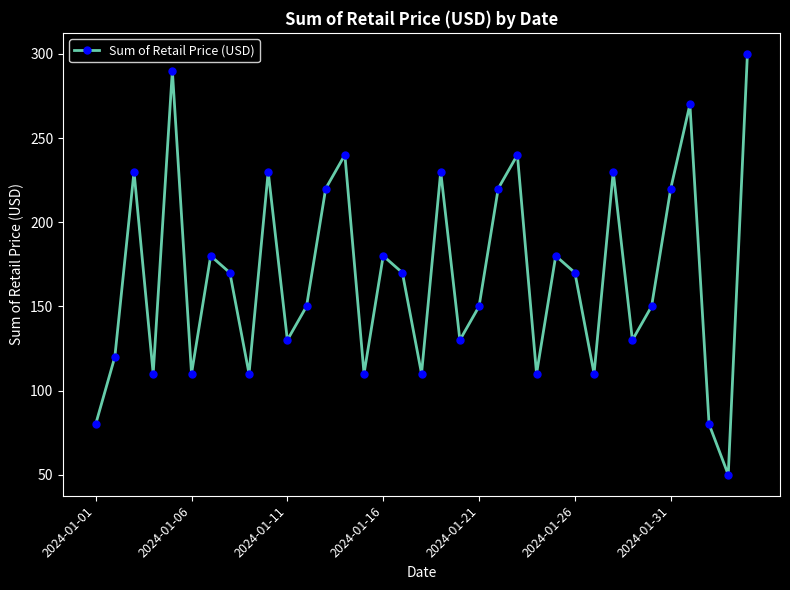

What is the difference between the second highest and minimum values?

240.0